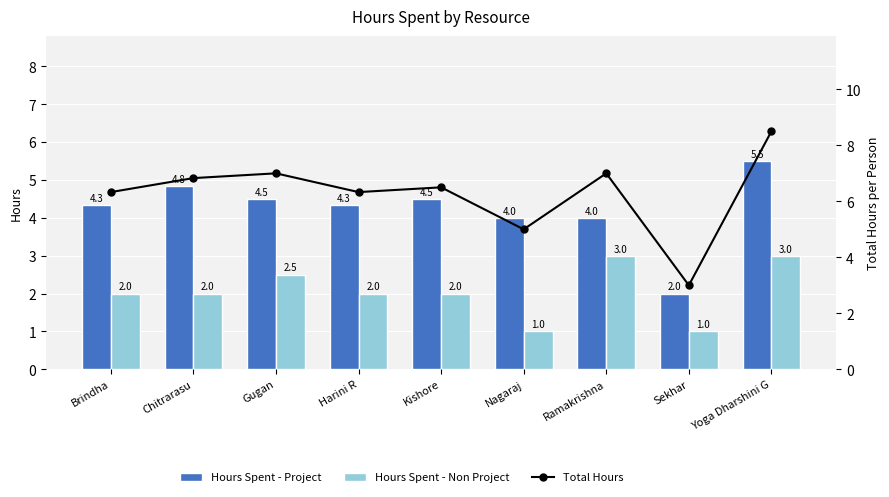

True or false: Hours Spent - Non Project has a value of 0.2 at Sekhar.

False